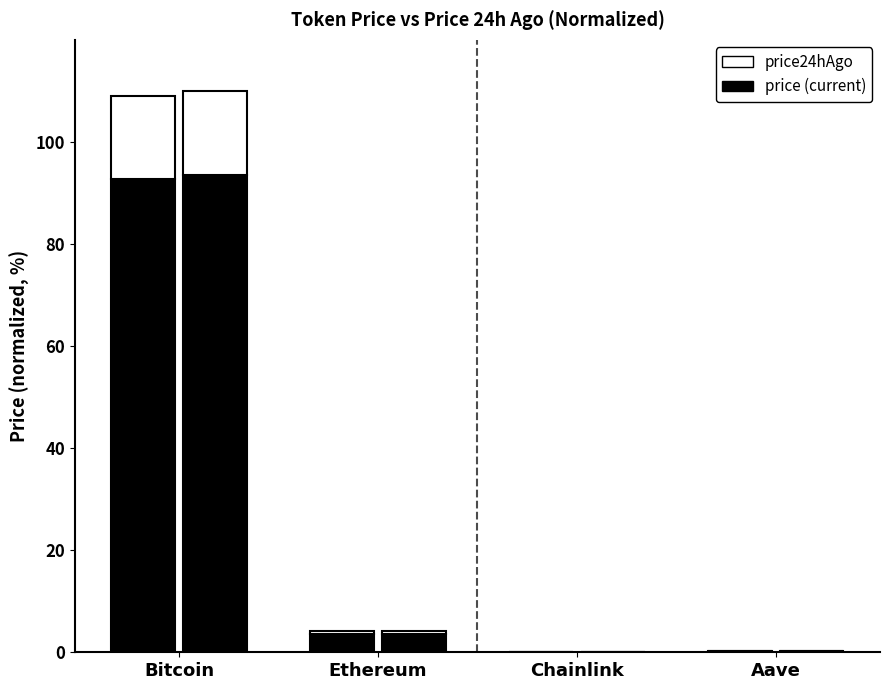

Is the value of Pinning state at Aave greater than the value of Bursting state at Aave?

Yes